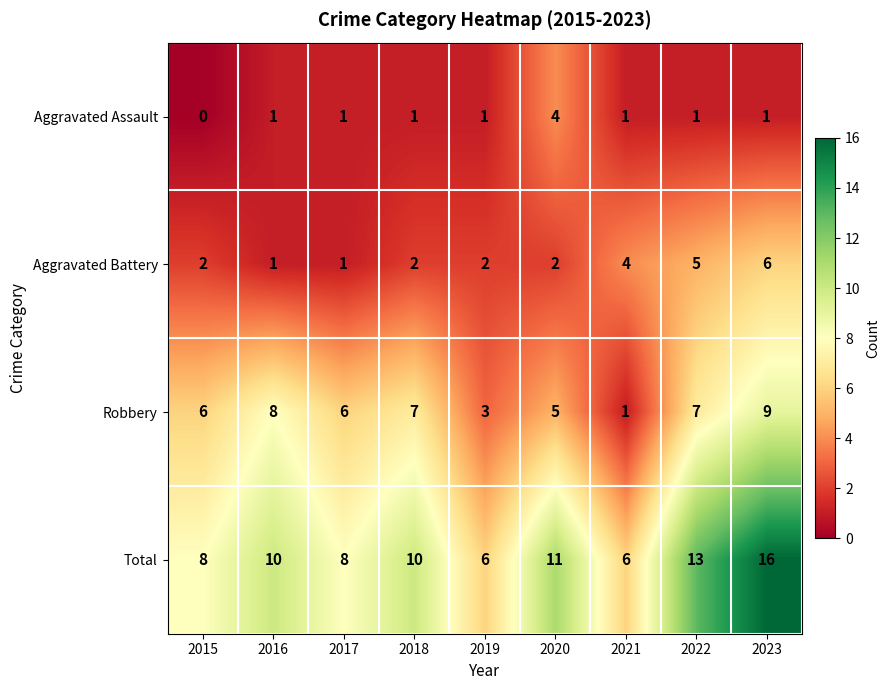

The Aggravated Assault series shows 4 at 2020. True or false?

True